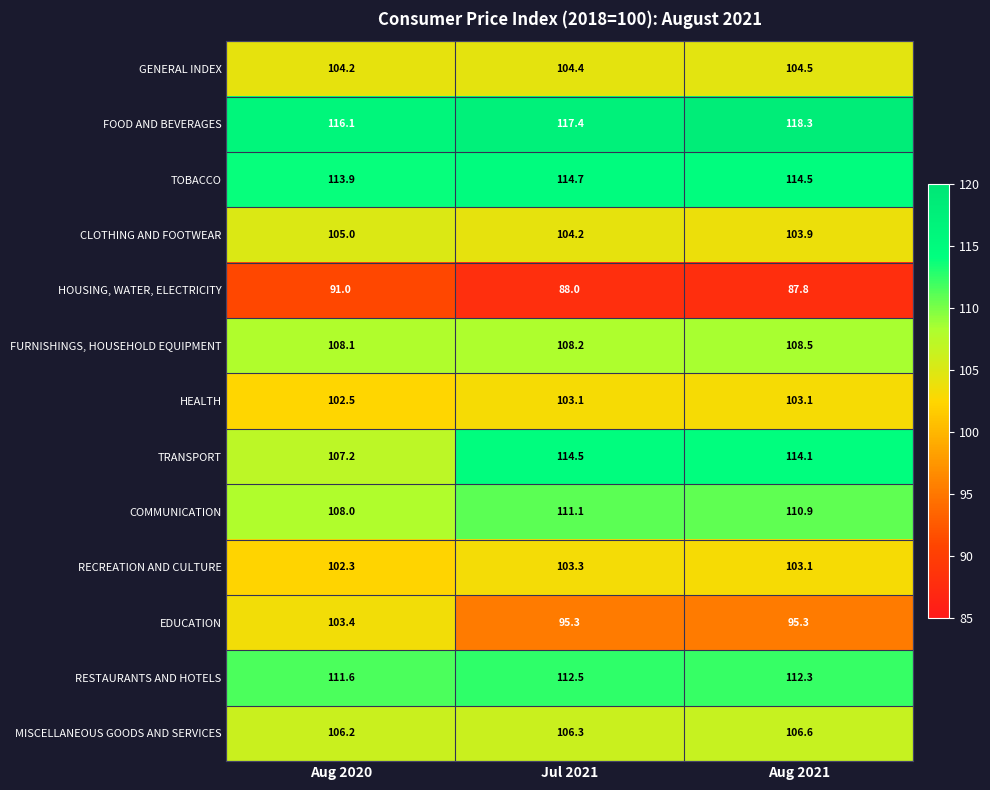

What is the spread (max minus min) of values at Jul 2021?

29.4